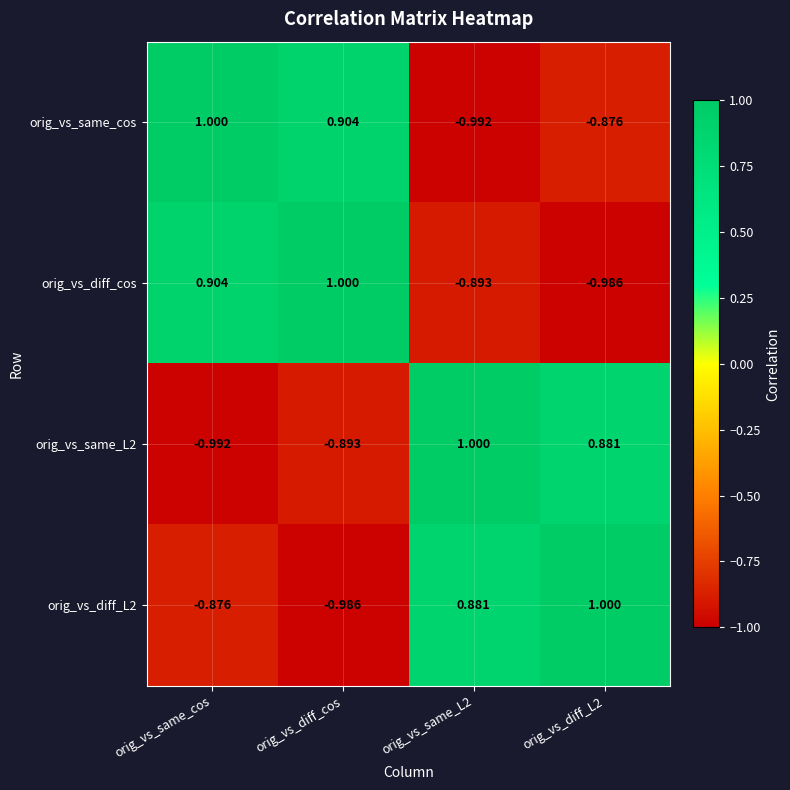

Which category has the highest value in the orig_vs_diff_cos series?

orig_vs_diff_cos